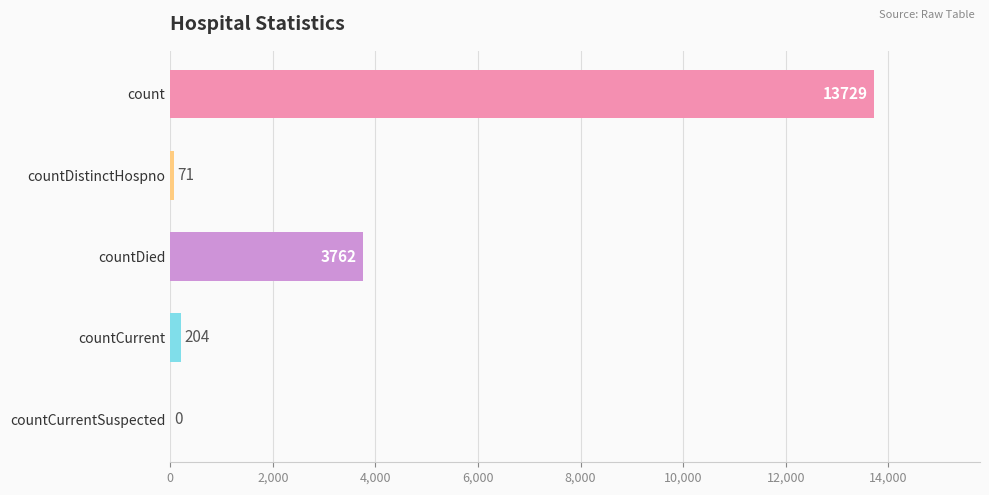

What is the change in value from count to countCurrent?

-13525